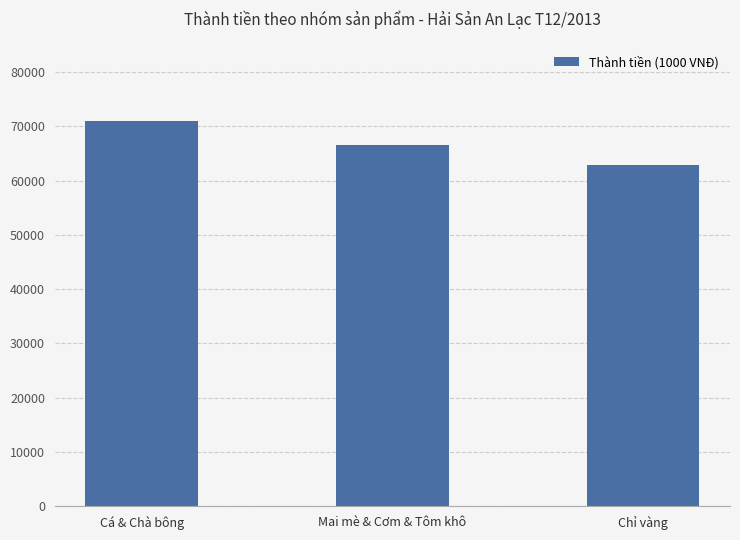

What is the label of the 1st bar from the right?

Chỉ vàng